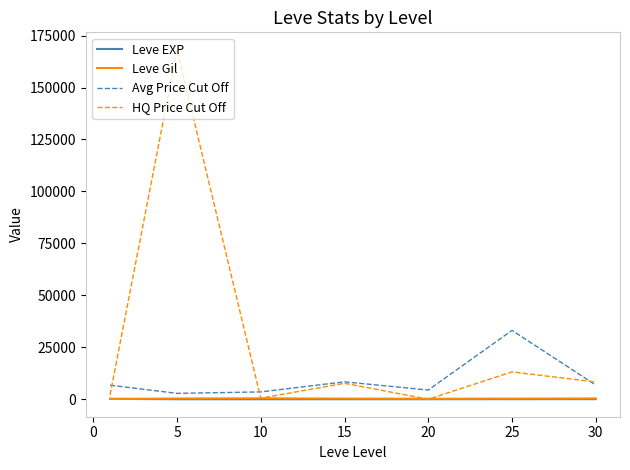

What is the maximum value shown in the chart?

168152.9